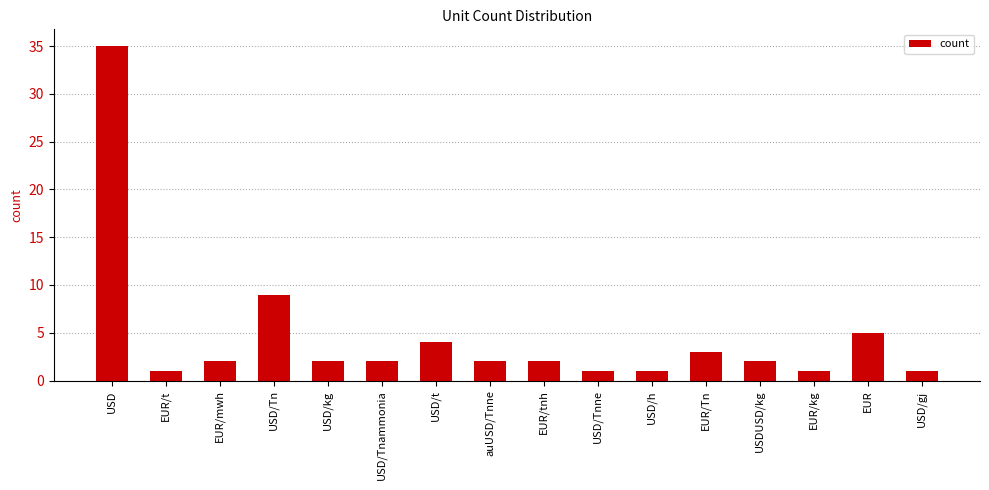

The value at USD/h is 1. True or false?

True